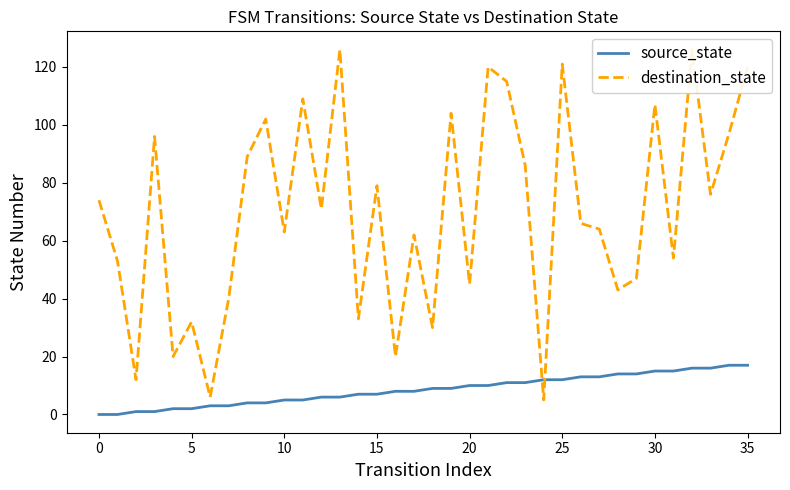

The value of source_state at 0 is 0. True or false?

True